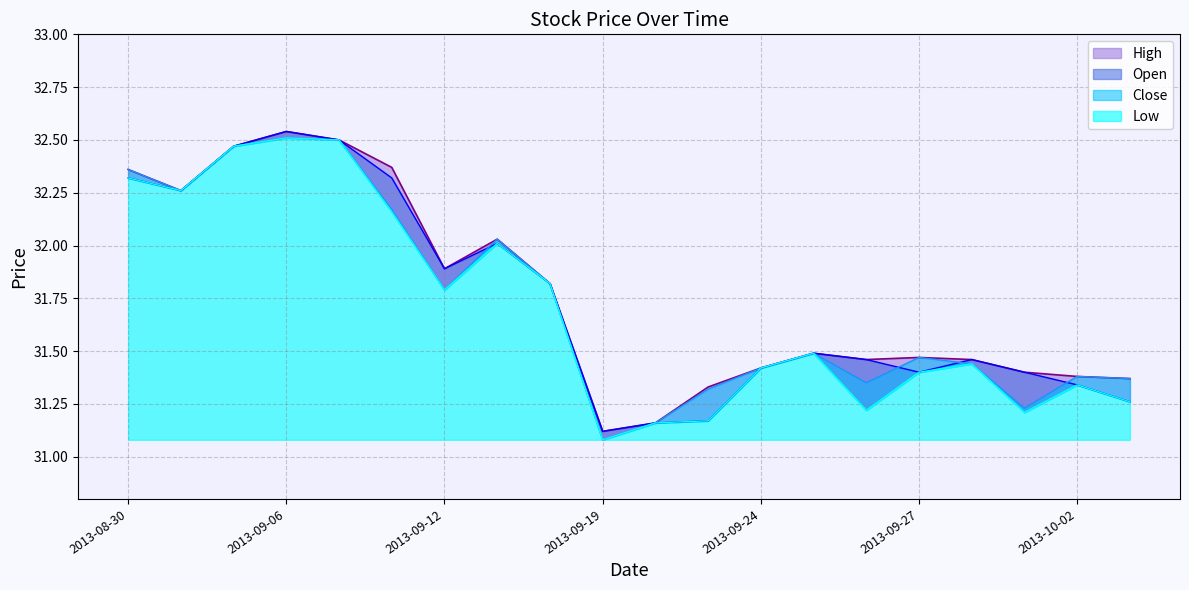

Is it true that Open equals 42.2 at 2013-10-03?

False